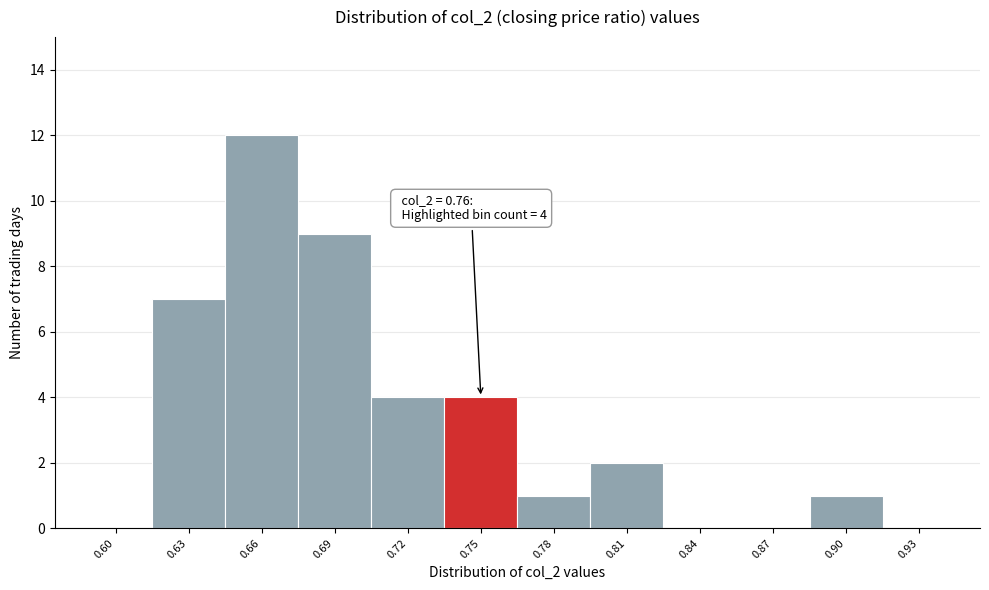

Reading left to right, transcribe all the data shown in this chart.

0.60=0	0.63=7	0.66=12	0.69=9	0.72=4	0.75=4	0.78=1	0.81=2	0.84=0	0.87=0	0.90=1	0.93=0